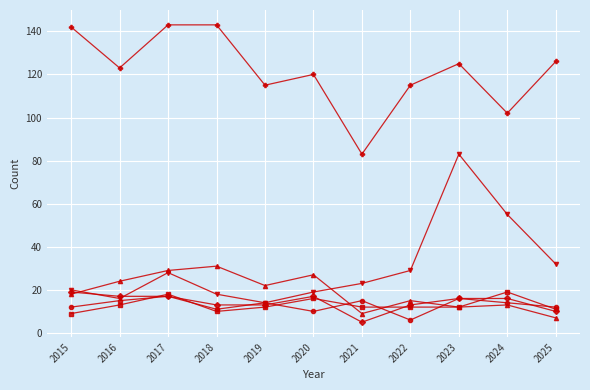

What is the greatest value displayed?

143